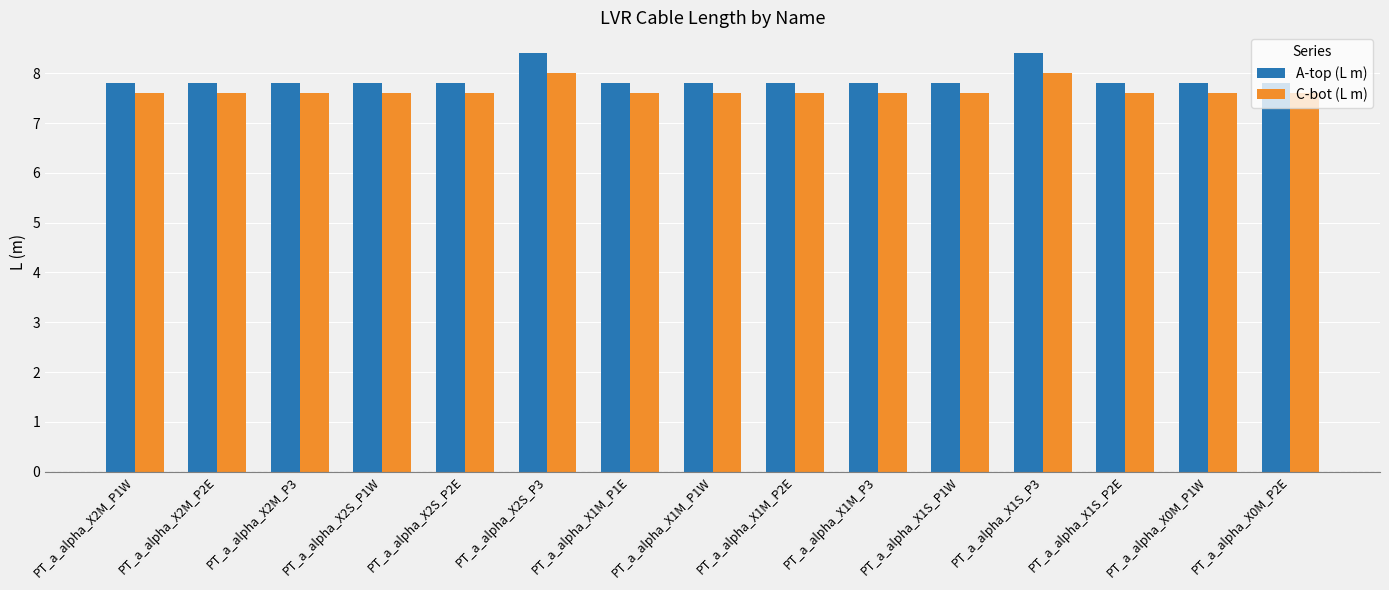

The A-top (L m) series shows 3.3 at PT_a_alpha_X2M_P1W. True or false?

False